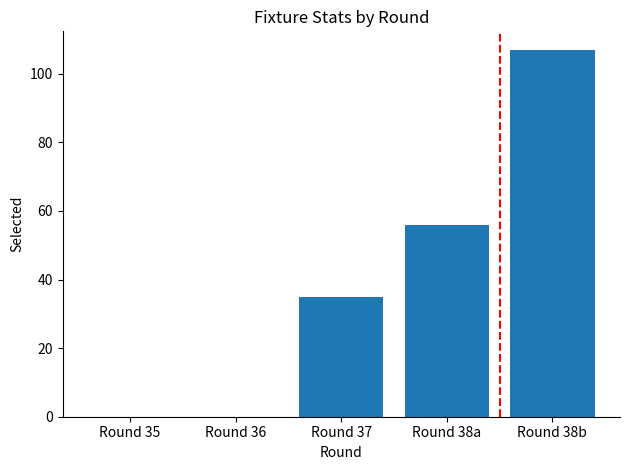

What is the change in value from Round 35 to Round 38b?

+107